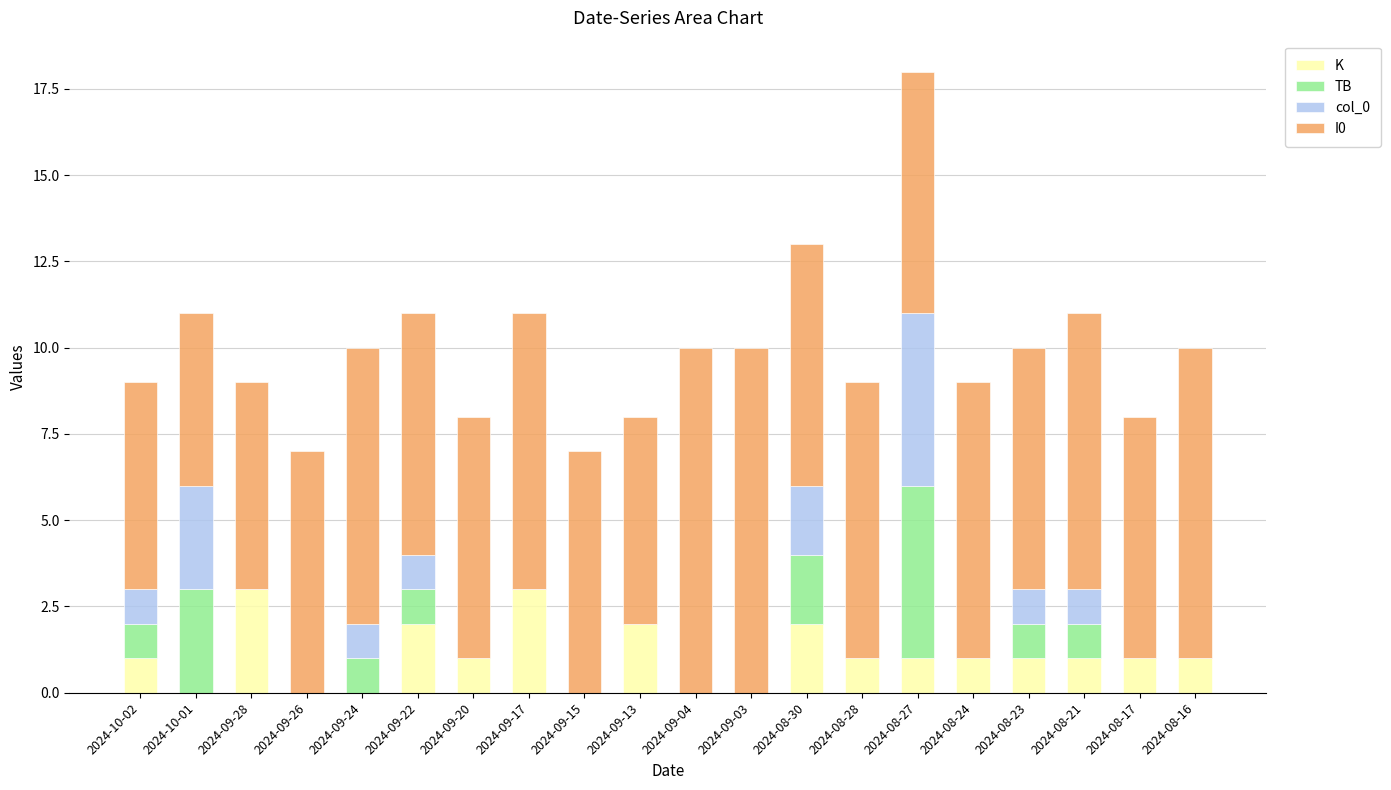

At which category is the sum across all series the highest?

2024-08-27